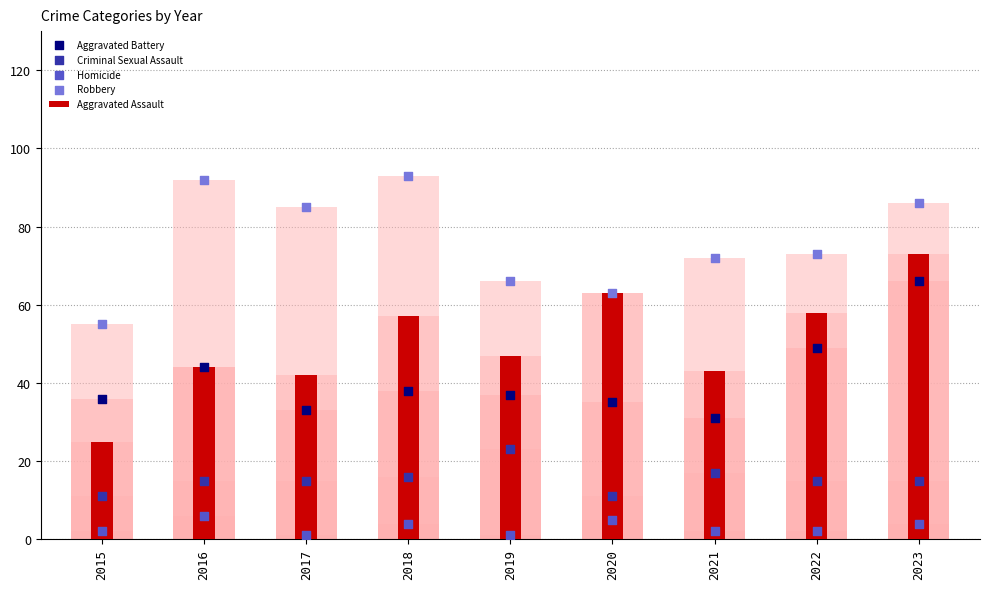

What is the total value across all series at 2018?

208